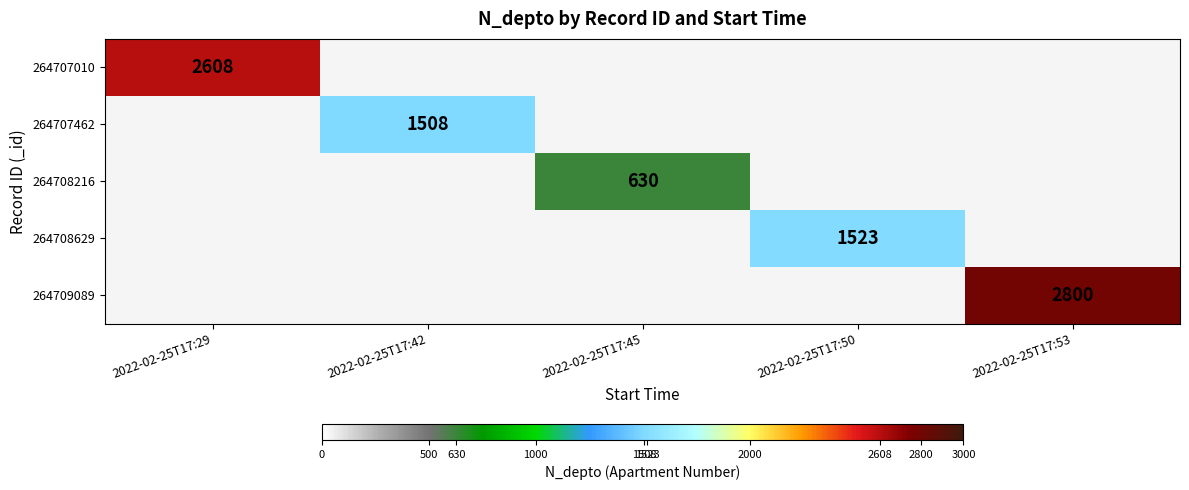

Is it true that 264707462 equals 1508 at 2022-02-25T17:42?

True